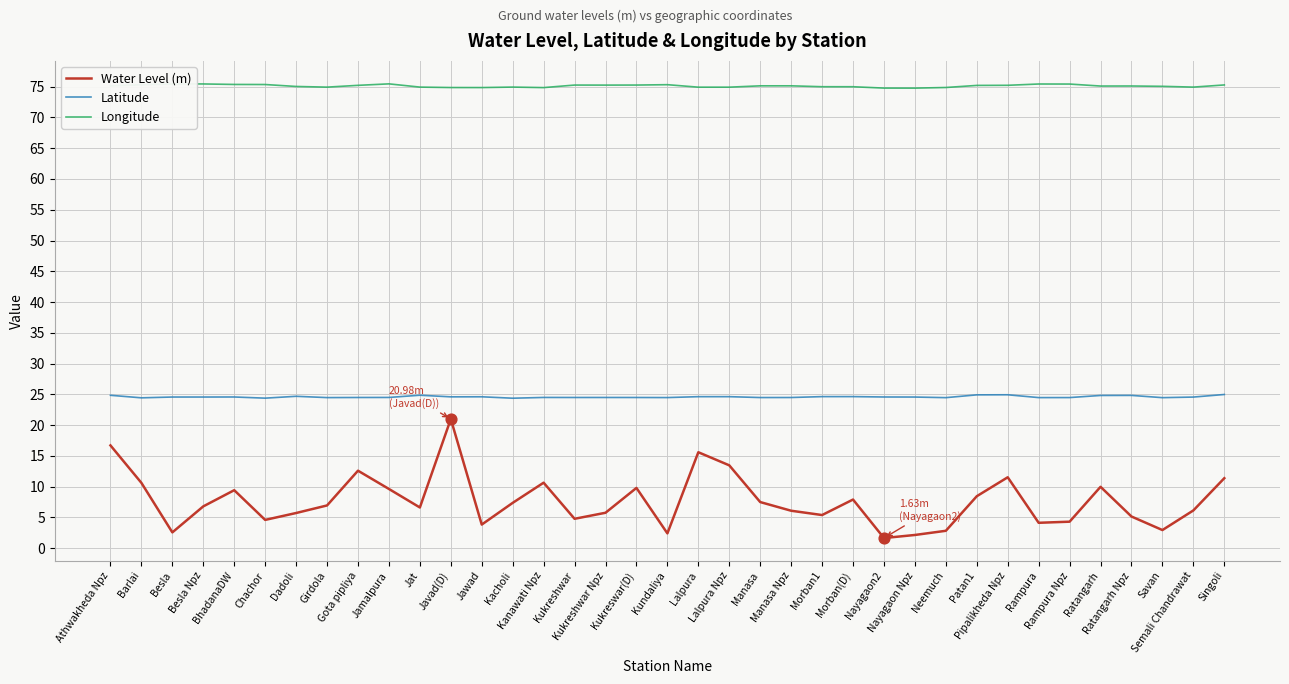

Which series has the widest spread of values?

Water Level (m)